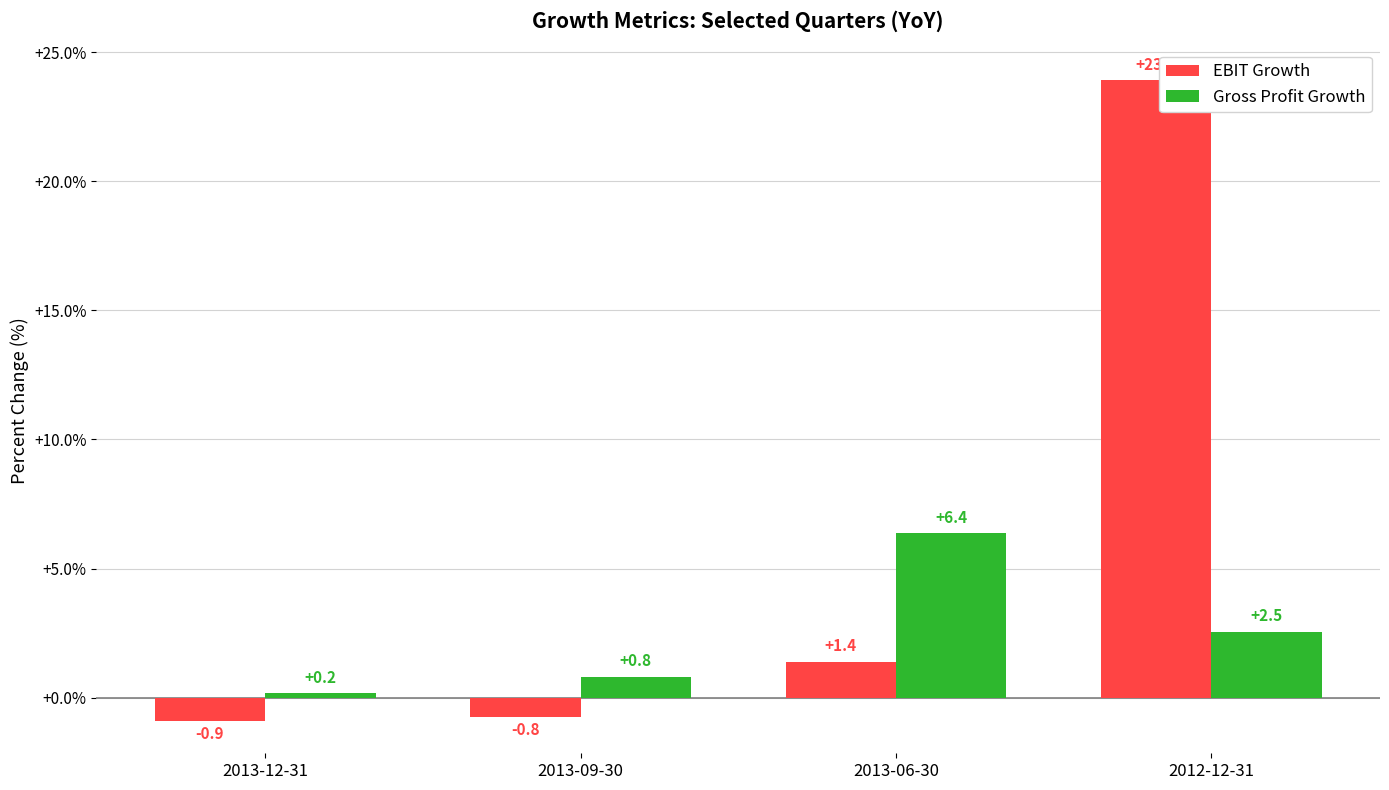

At which category does the chart reach its minimum across all series?

2013-12-31